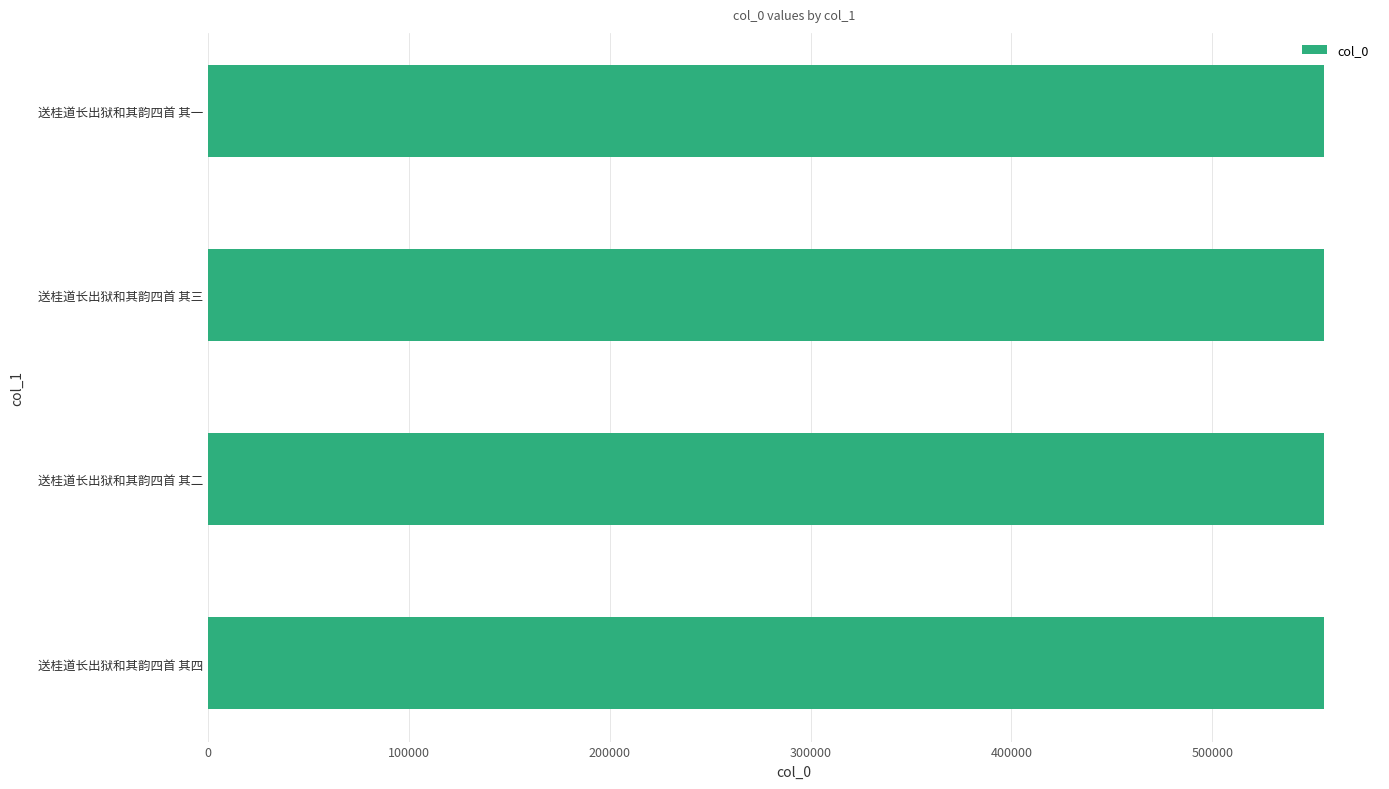

What value does the data have at 送桂道长出狱和其韵四首 其三?

555745